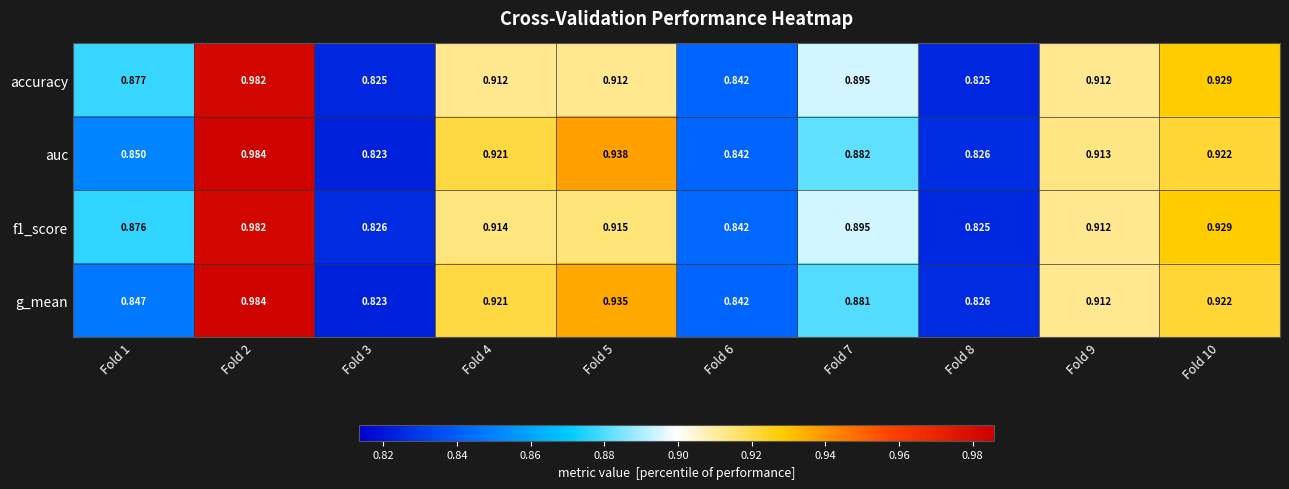

Count the number of categories in the chart.

10